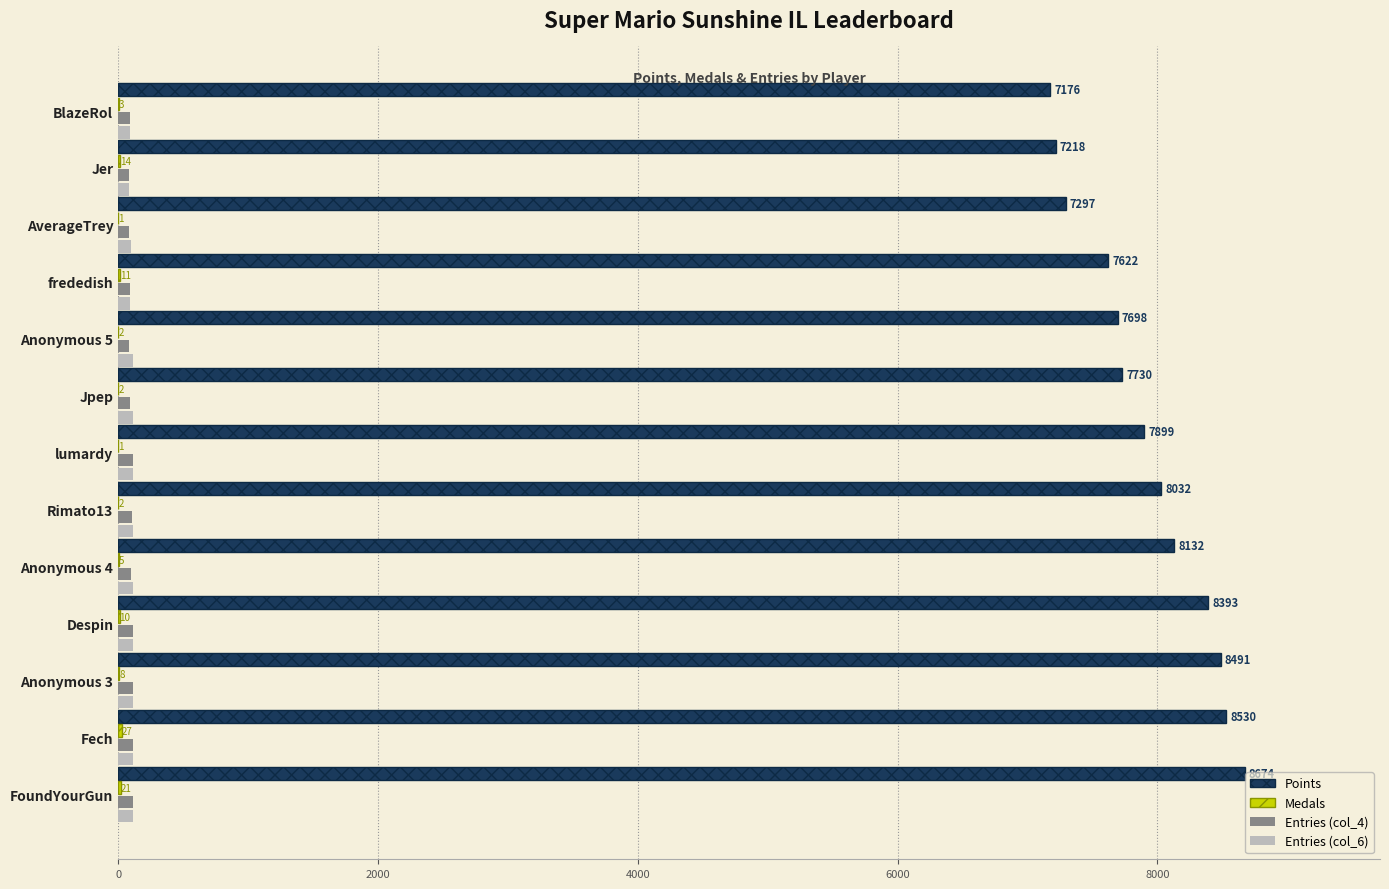

Which series has the widest spread of values?

Points